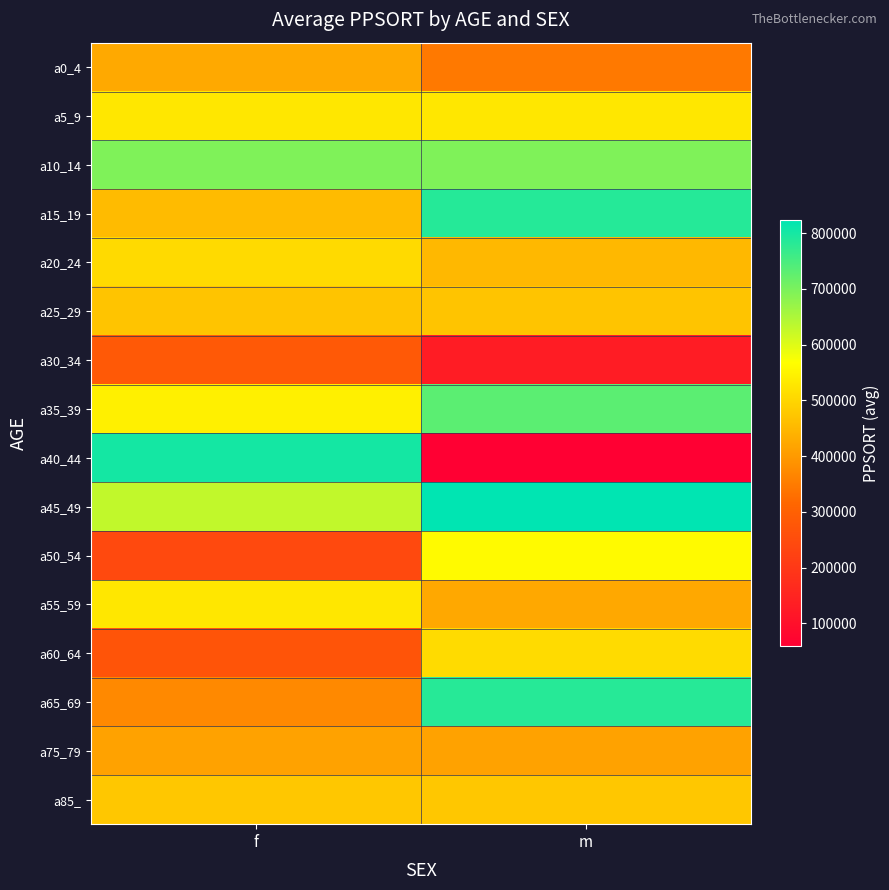

Reading left to right, extract all data points from this chart.

a0_4: f=426072	m=346377
a5_9: f=528540	m=528540
a10_14: f=695584	m=695584
a15_19: f=456915	m=785326
a20_24: f=508019	m=450723
a25_29: f=470854	m=470854
a30_34: f=281372	m=131794
a35_39: f=544250	m=731811
a40_44: f=801657	m=58802
a45_49: f=629968	m=823065
a50_54: f=242228	m=561467
a55_59: f=530099	m=424135
a60_64: f=269552	m=508936
a65_69: f=373098	m=783809
a75_79: f=414549	m=414549
a85_: f=475517	m=475517